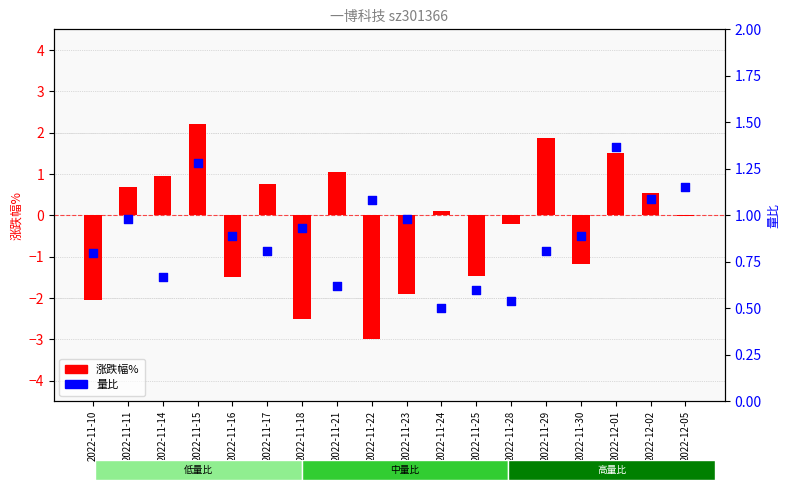

Which series contains the lowest Y value?

涨跌幅%